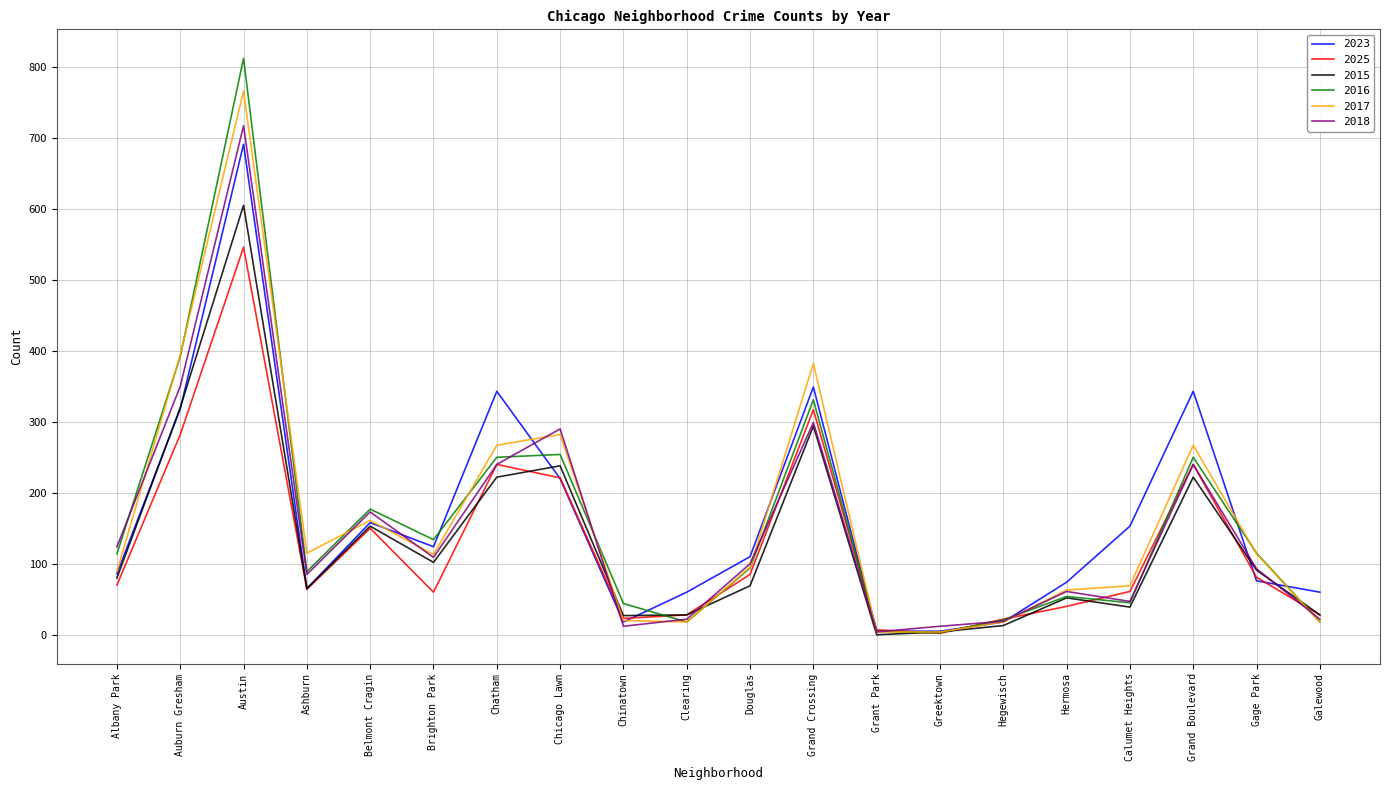

Is it true that 2016 equals 57 at Chatham?

False